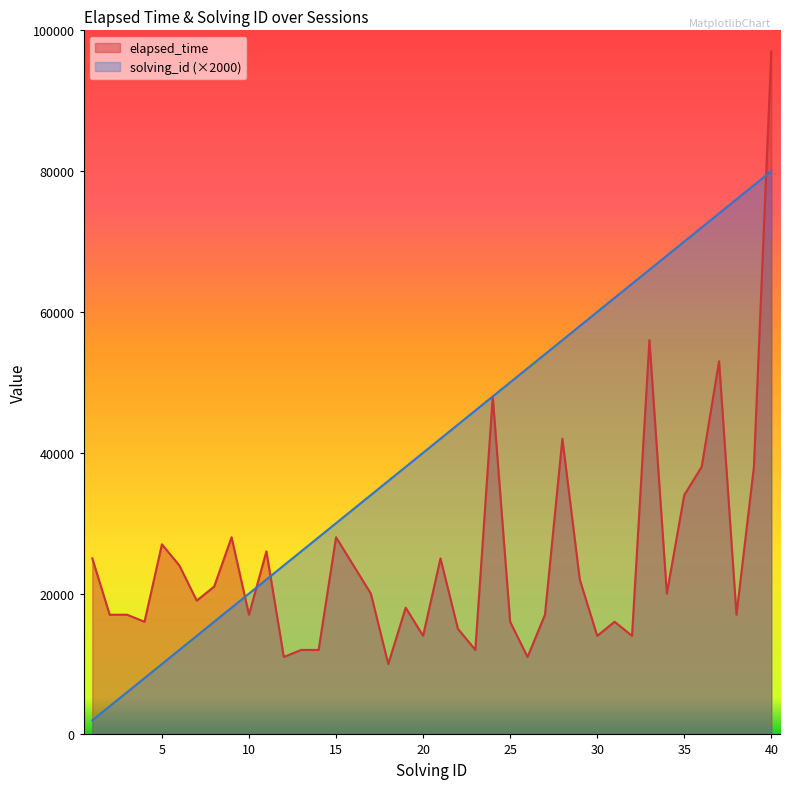

The value of elapsed_time at 19 is 18000. True or false?

True